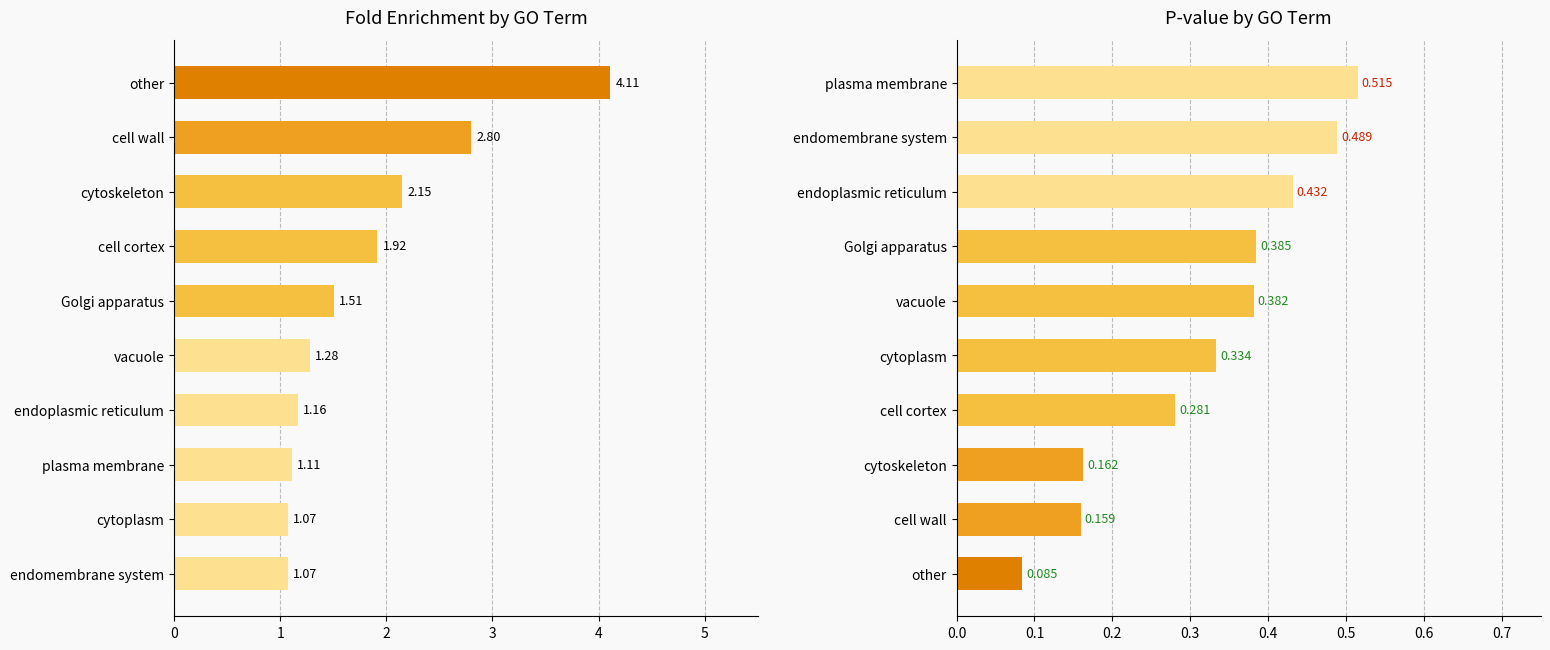

True or false: P-value has a value of 0.2 at endomembrane system.

False